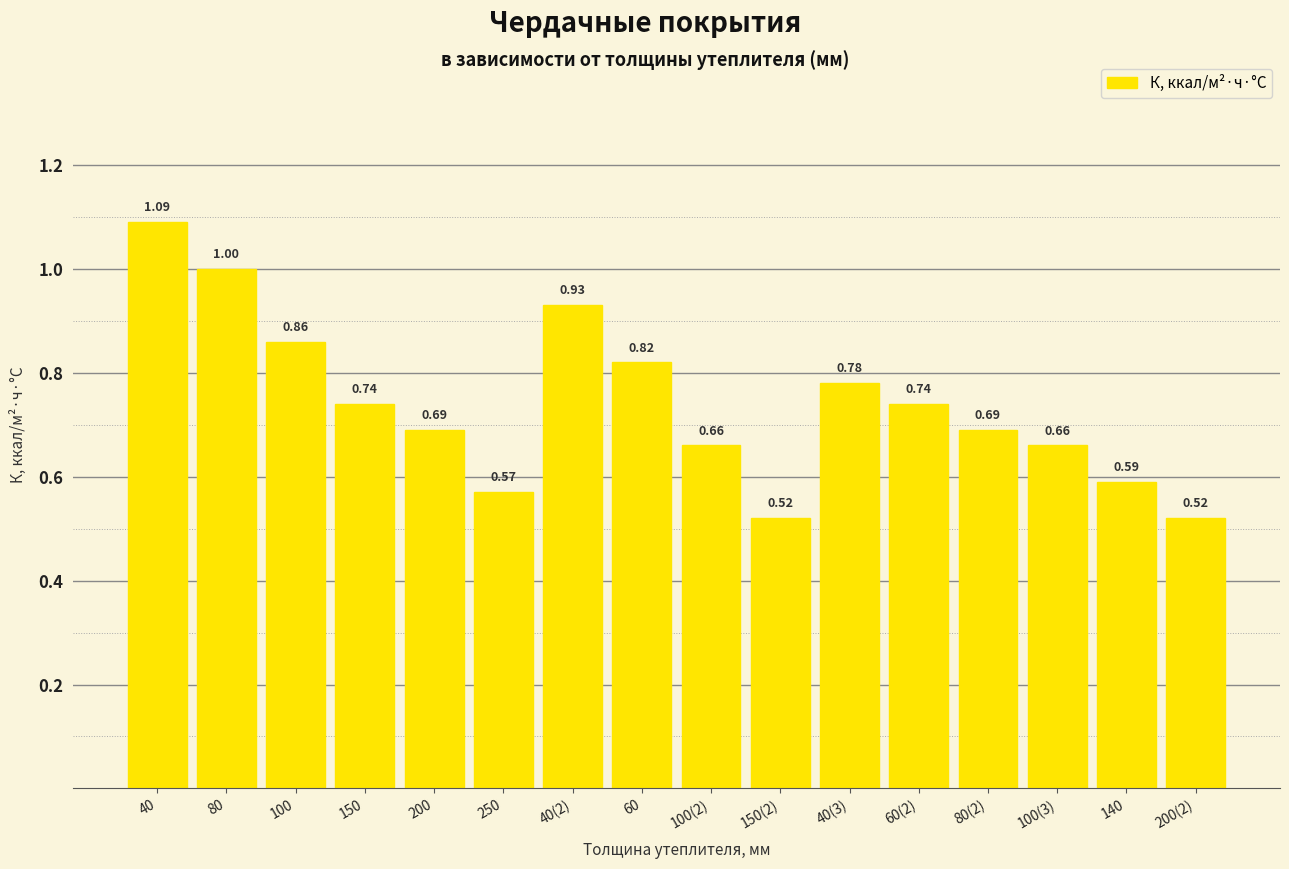

What is the difference between the values at 140 and 40(2)?

0.3